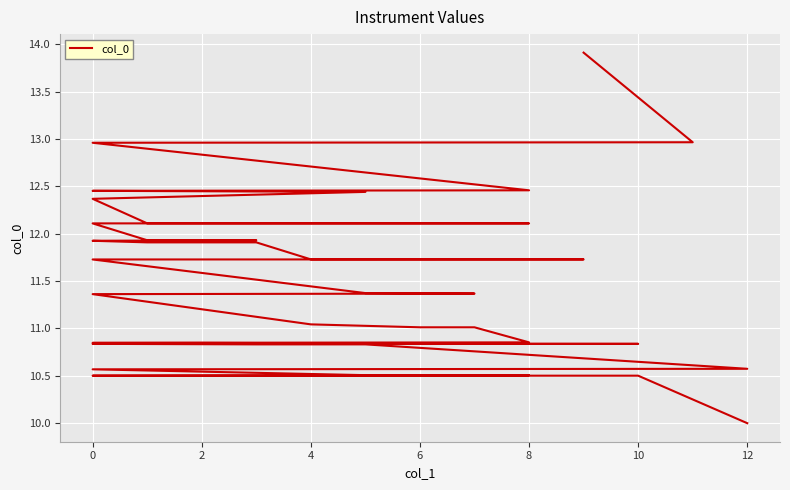

The value at 8 is 19.0. True or false?

False